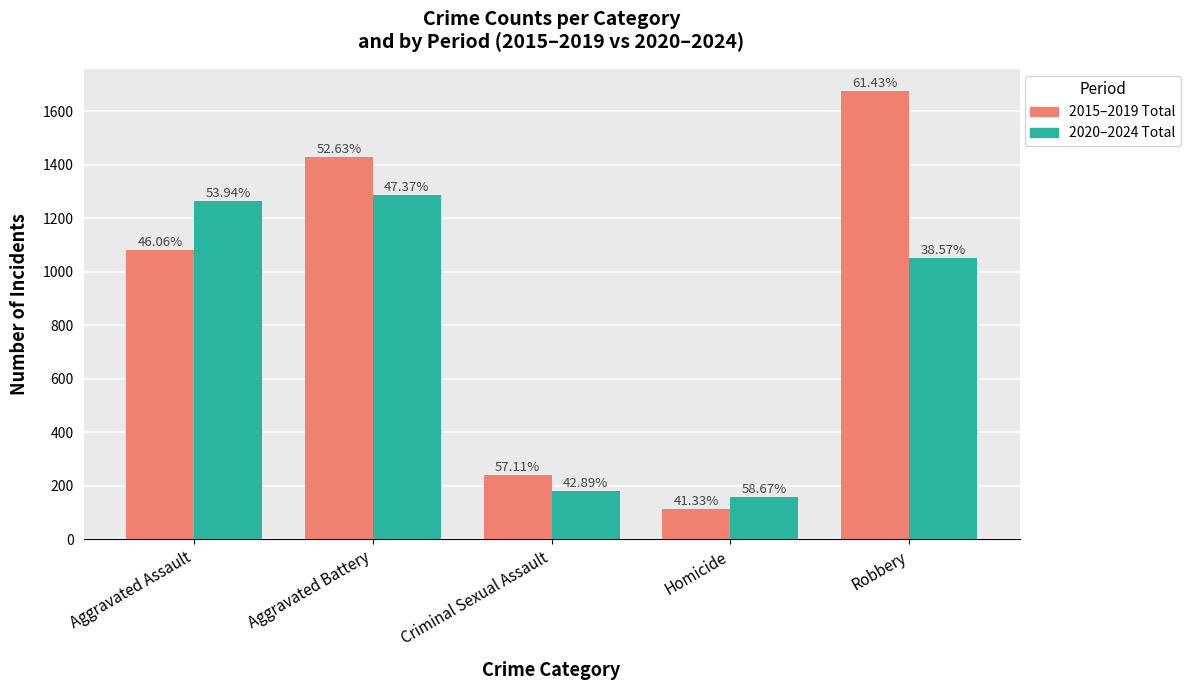

Reading left to right, transcribe all the data shown in this chart.

2015–2019 Total: 1080	1429	241	112	1674
2020–2024 Total: 1265	1286	181	159	1051